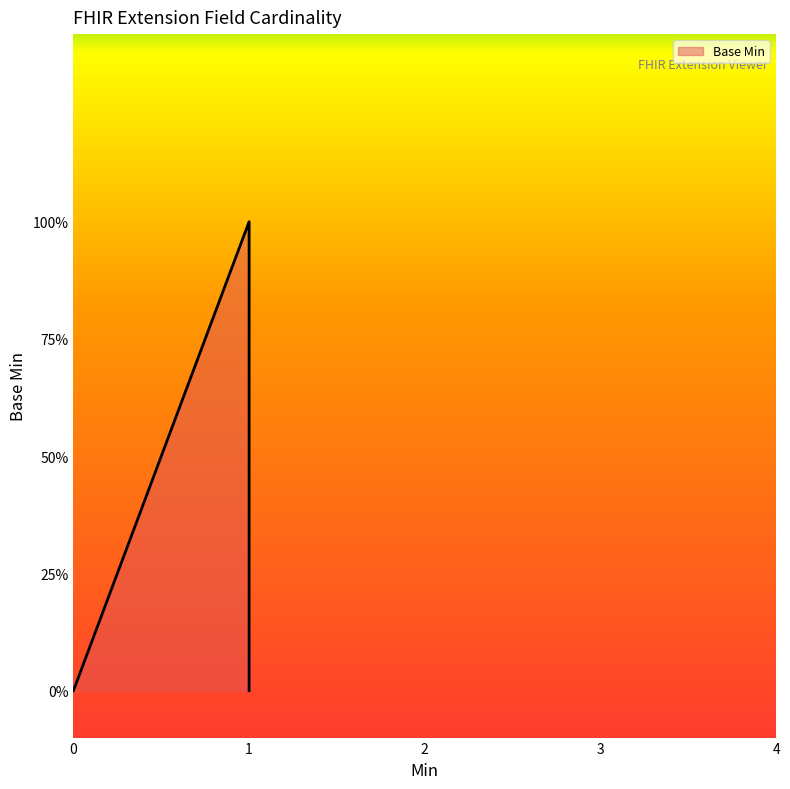

What is the sum of all values?

1